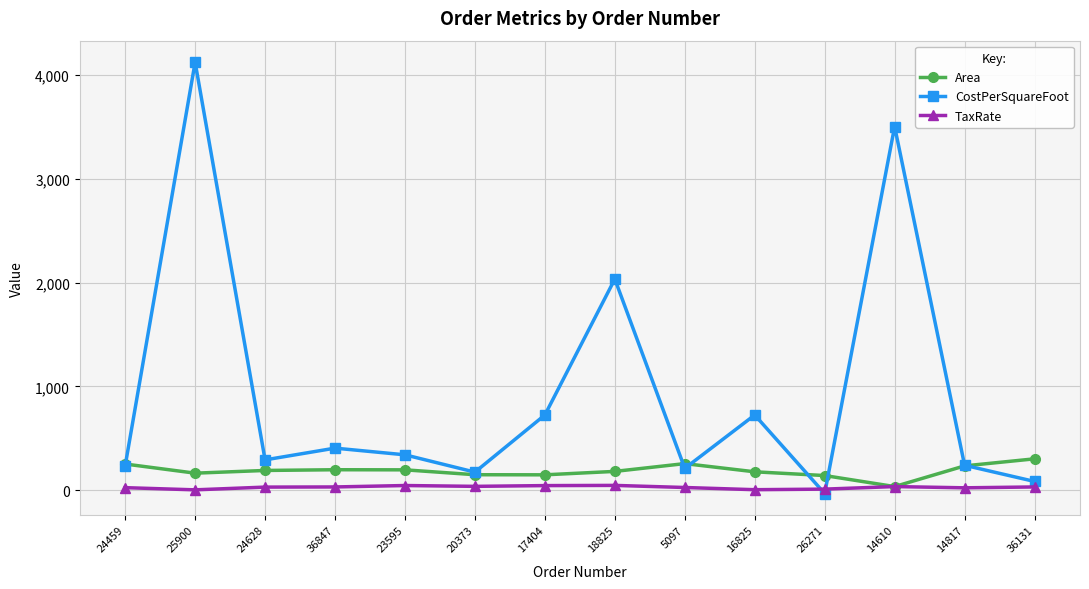

At 25900, list the series in order from smallest to largest.

TaxRate, Area, CostPerSquareFoot